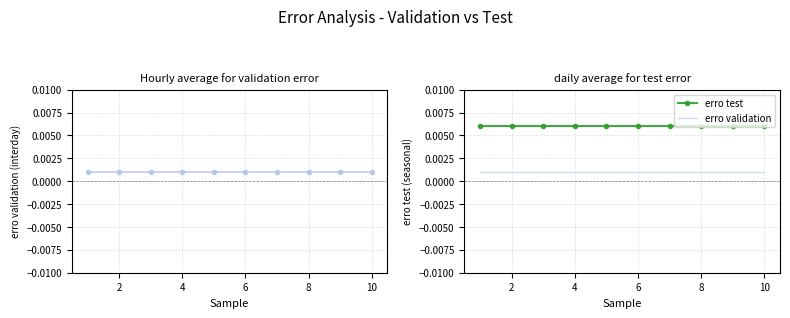

How many lines are shown in the chart?

2